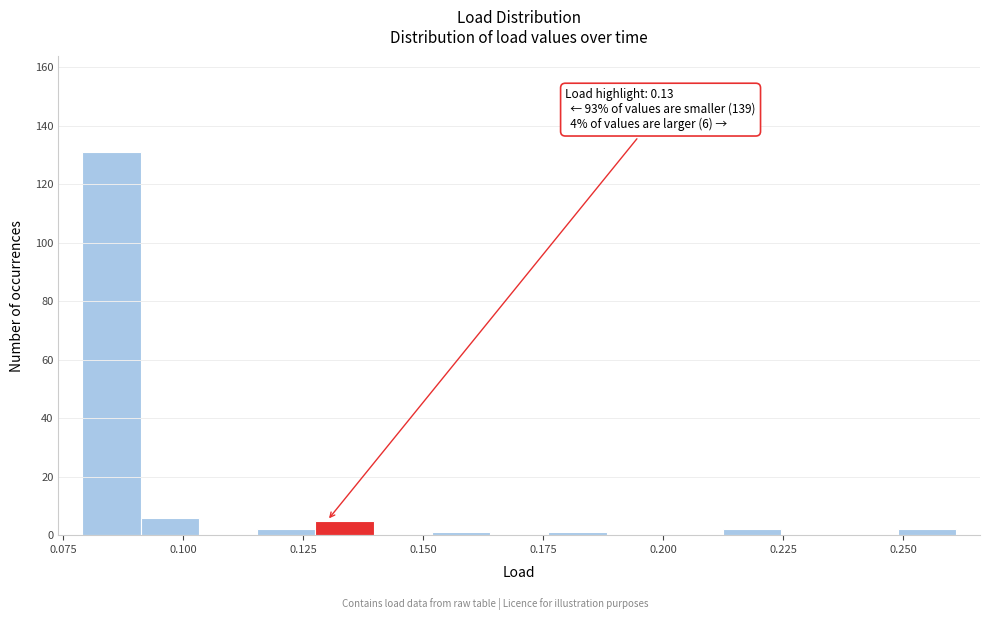

Around what value on the x-axis is the tallest bar? Give the approximate position of its centre, as read against the axis.

0.085